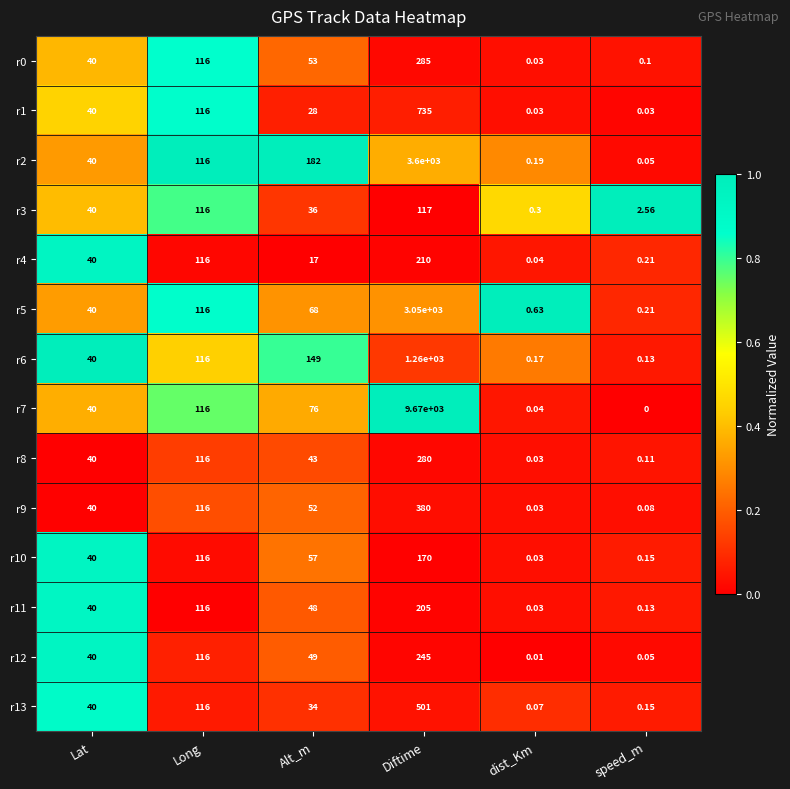

At how many categories does at least one series exceed 0?

6